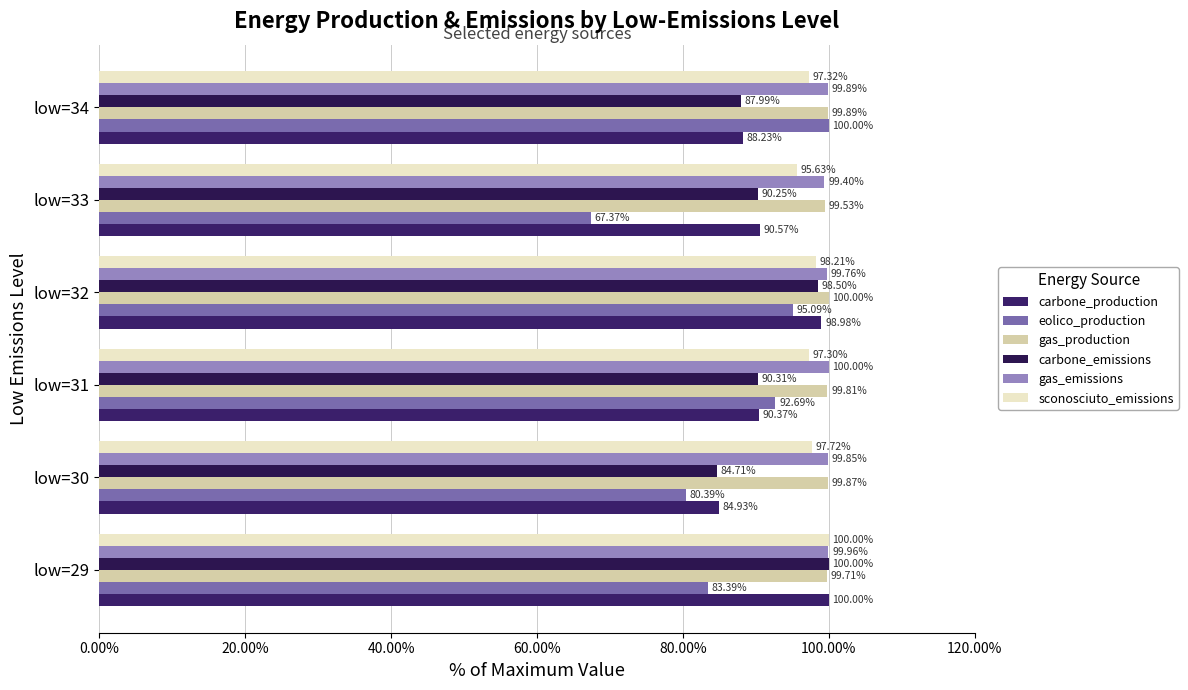

How many data points in carbone_production are above 90?

4